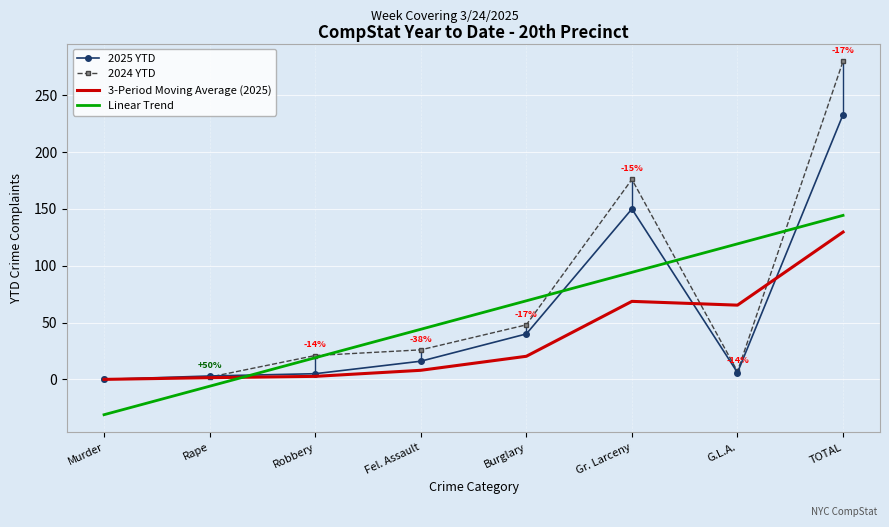

How many positive values does the Linear Trend series have?

6